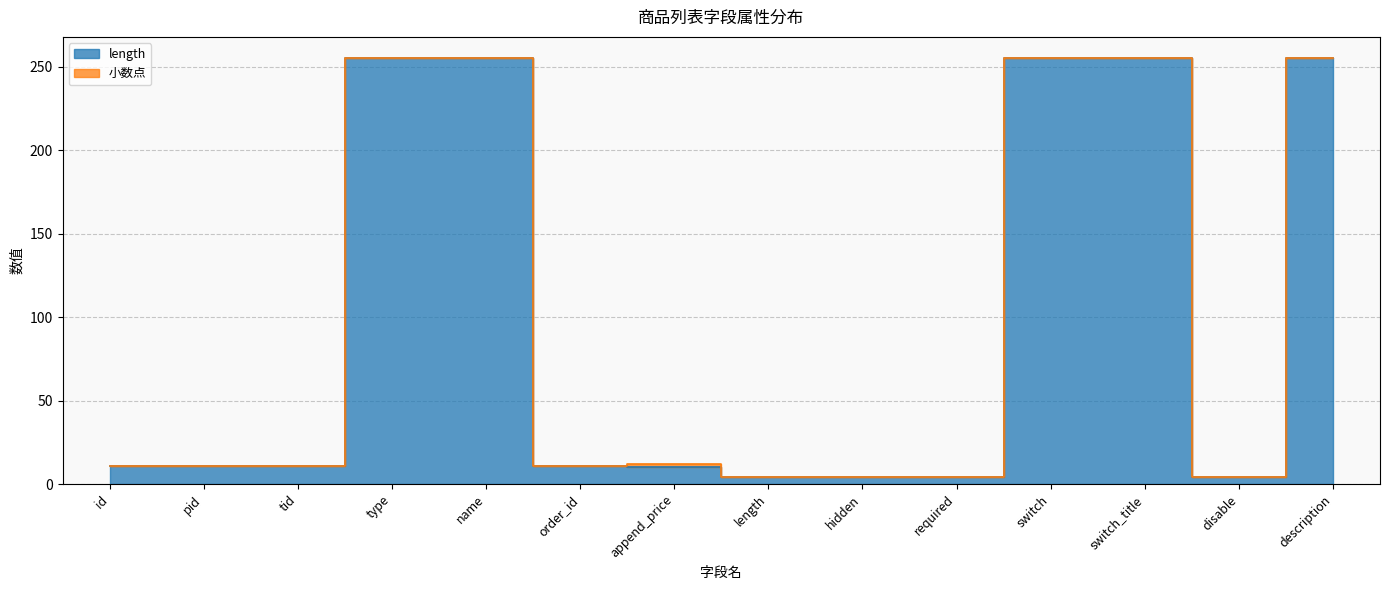

Where is the data nearest to the value 129?

id